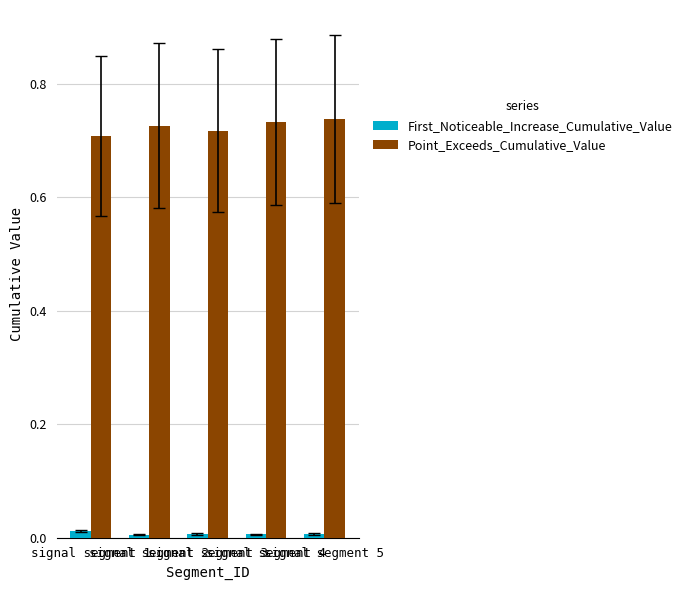

List the series in order of their peak value, highest first.

Point_Exceeds_Cumulative_Value, First_Noticeable_Increase_Cumulative_Value